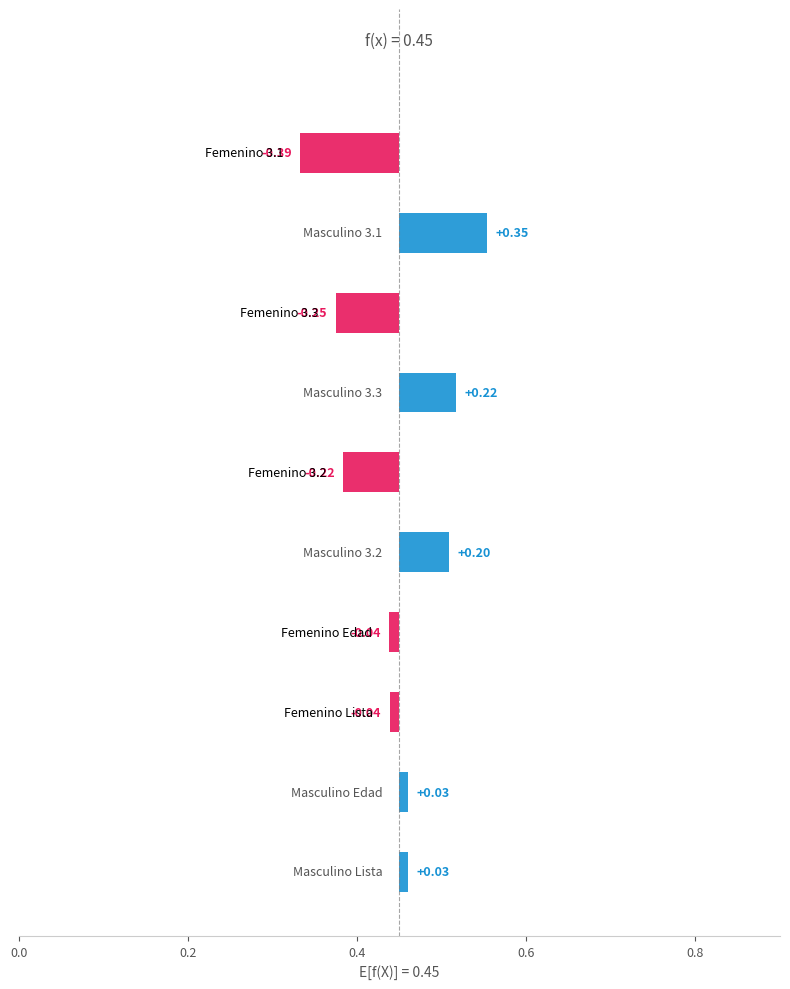

What is the greatest value displayed?

0.3